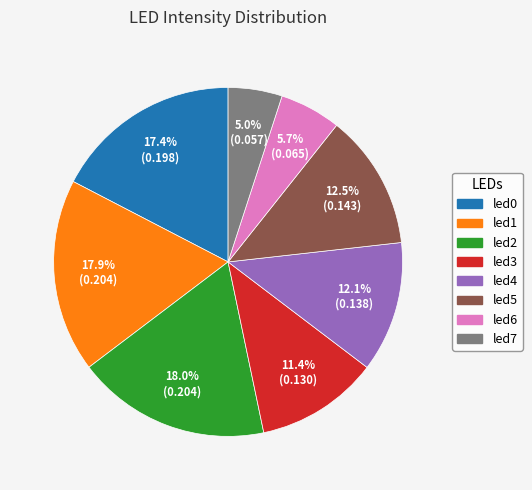

Is there any slice that represents more than half of the pie?

No